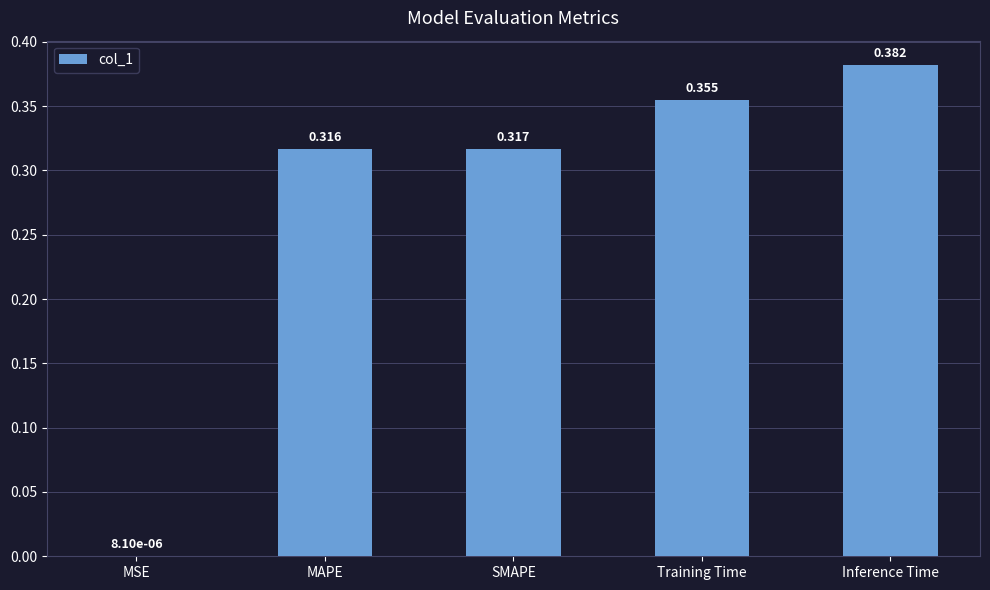

The value at MAPE is 0.6. True or false?

False